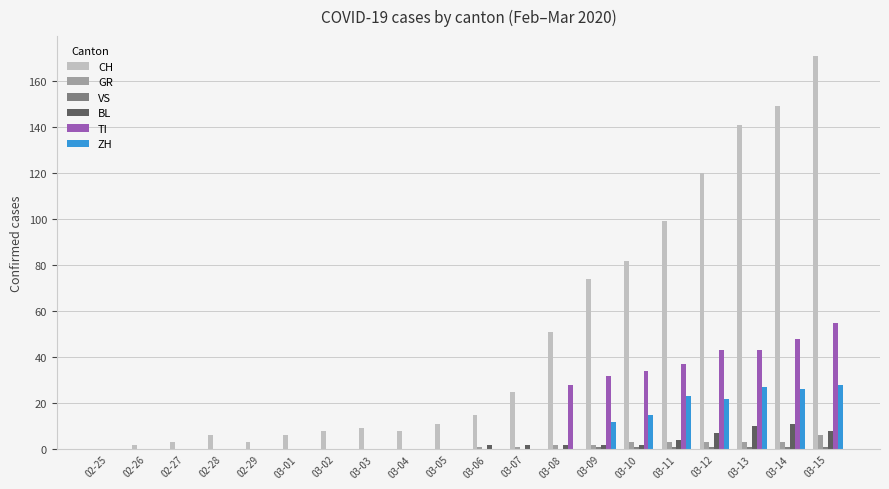

Between 03-05 and 03-12, which series saw the biggest shift?

CH